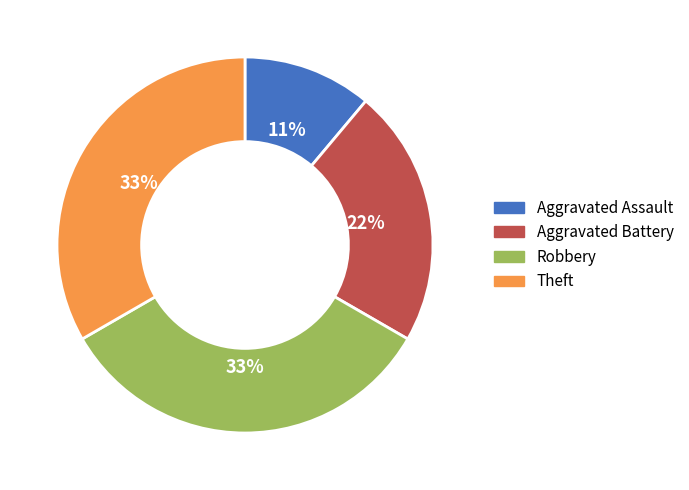

Combined, do Aggravated Battery and Robbery account for over 50%?

Yes